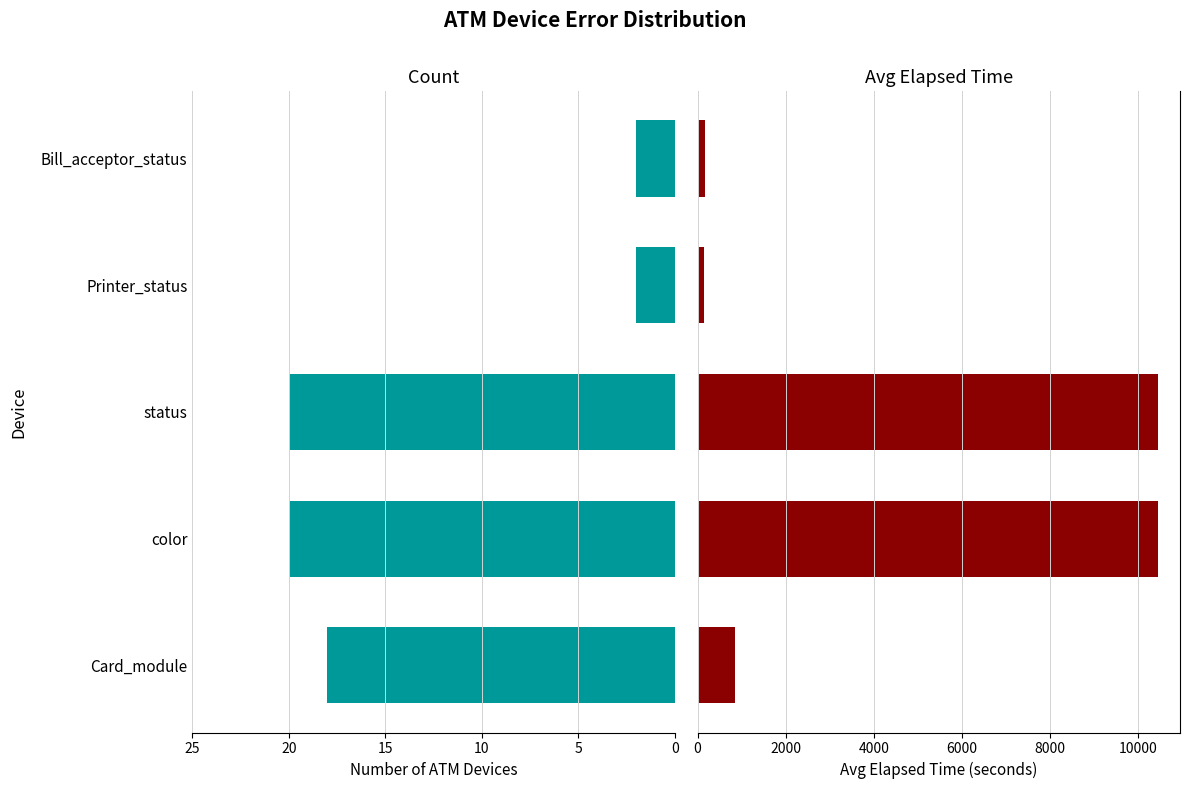

Rank the series at status from highest to lowest value.

Avg Elapsed Time (s), Count